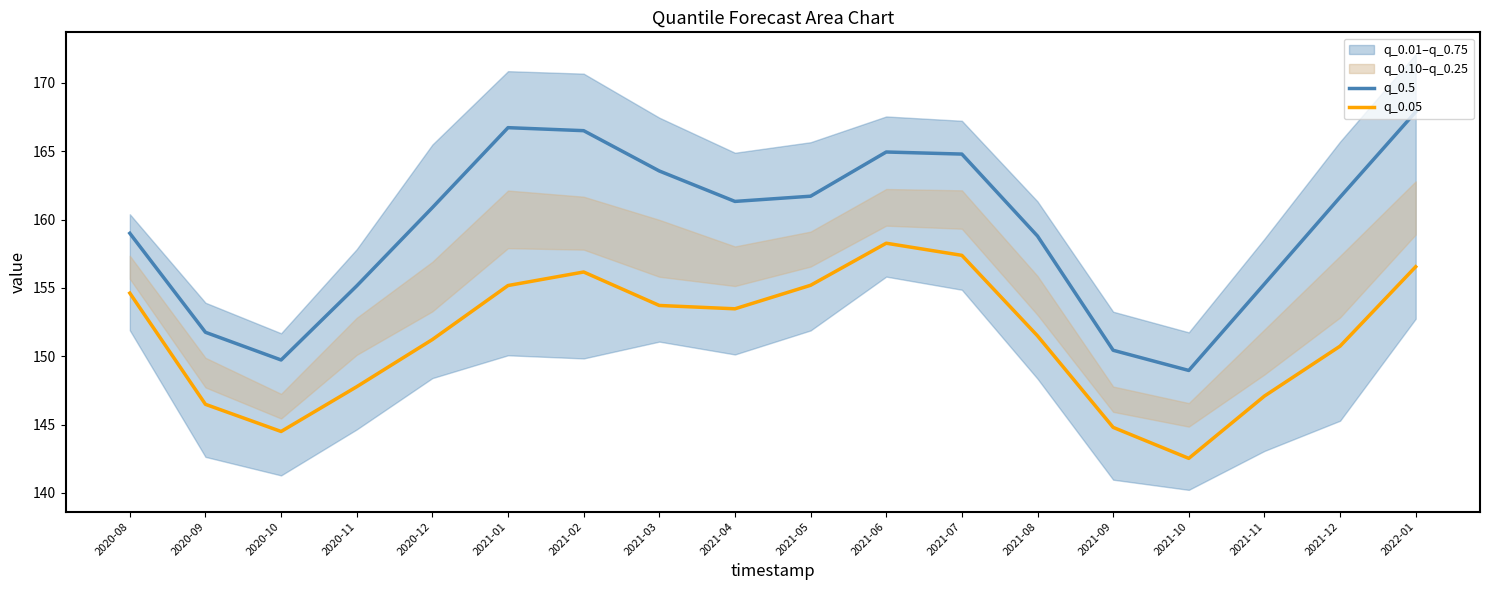

Is it true that q_0.05 equals 106.0 at 2021-04?

False